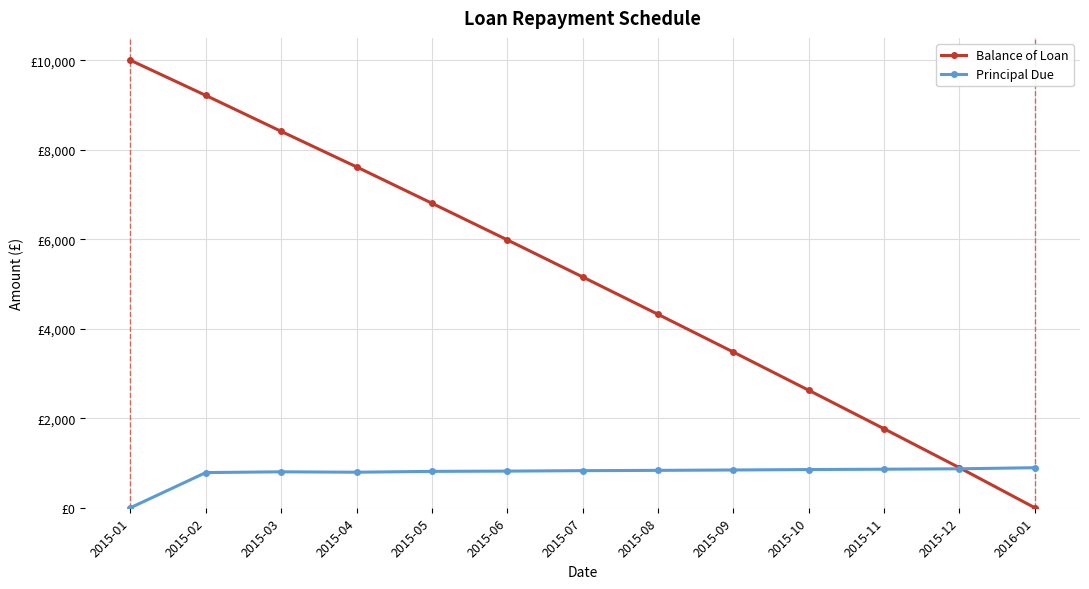

What position from the right is 2015-02?

12